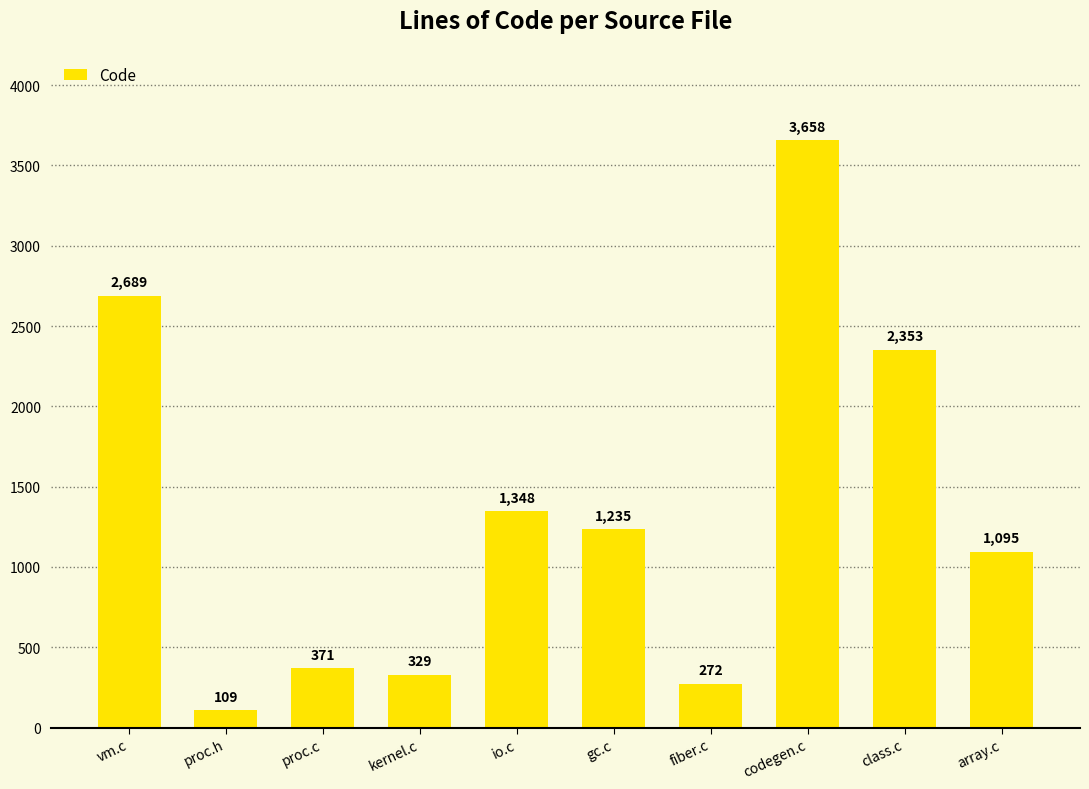

Reading left to right, extract all data points from this chart.

2689	109	371	329	1348	1235	272	3658	2353	1095